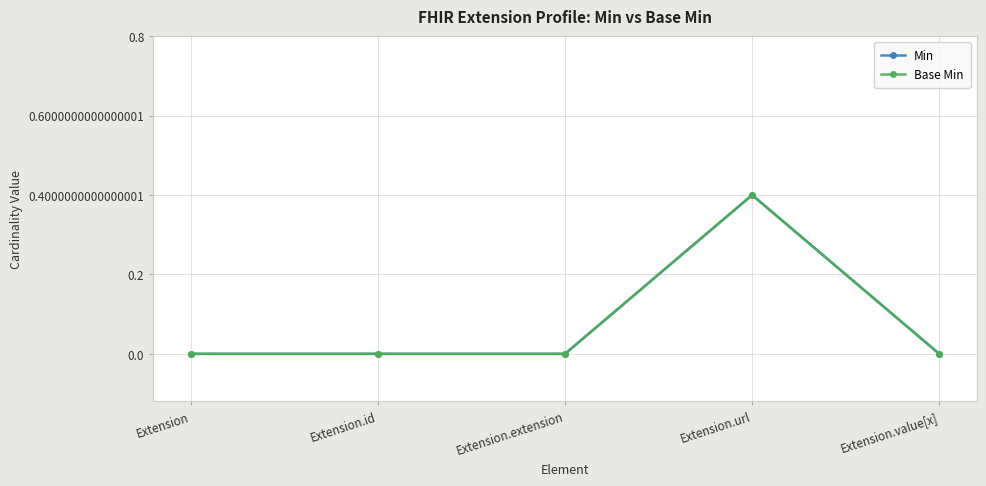

Is the value of Min at Extension.id greater than the value of Base Min at Extension.id?

No